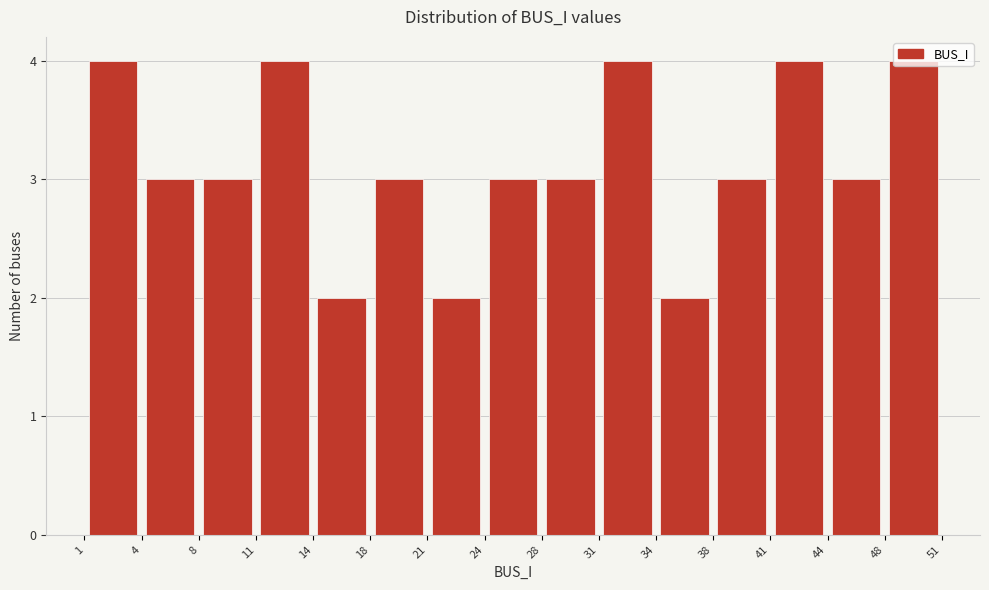

Reading left to right, transcribe this chart: for each bar, give the range it covers on the x-axis and its height. The values are not printed on the chart, so give them approximately, as read against the axis.

1 to 4: 4
4 to 8: 3
8 to 11: 3
11 to 14: 4
14 to 18: 2
18 to 21: 3
21 to 24: 2
24 to 28: 3
28 to 31: 3
31 to 34: 4
34 to 38: 2
38 to 41: 3
41 to 44: 4
44 to 48: 3
48 to 51: 4